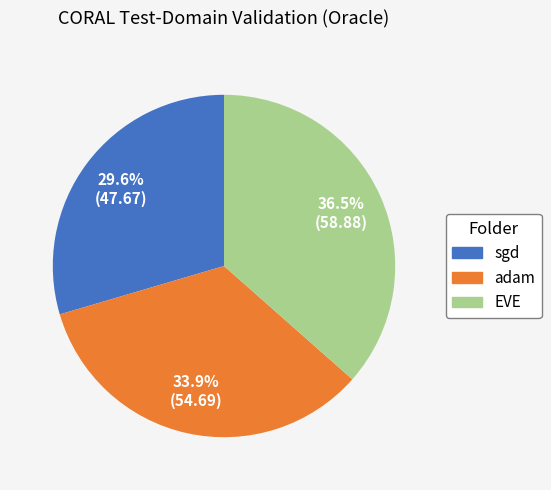

What is the smallest slice in the pie chart?

sgd